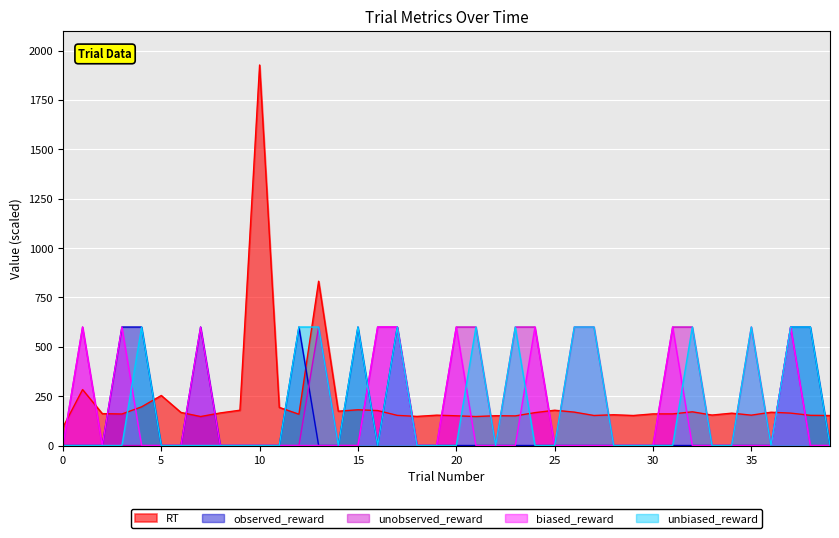

The value of observed_reward at 16 is 342.2. True or false?

False